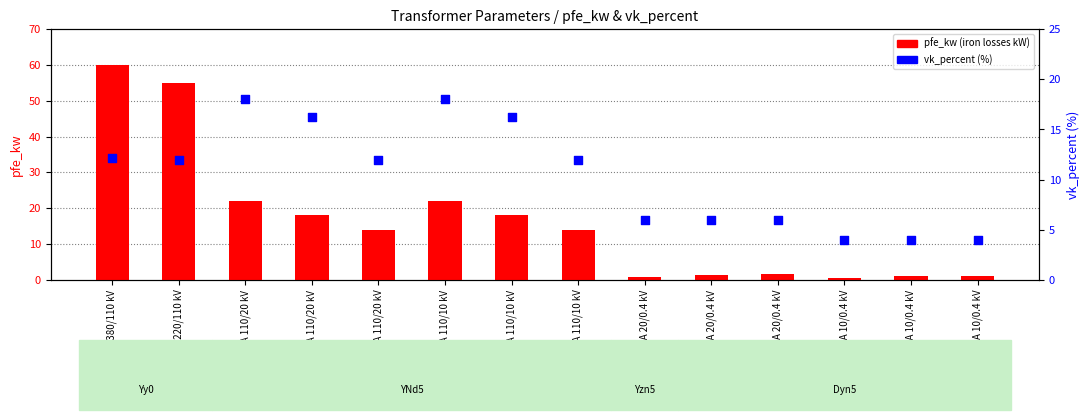

At how many categories does at least one series exceed 42?

2